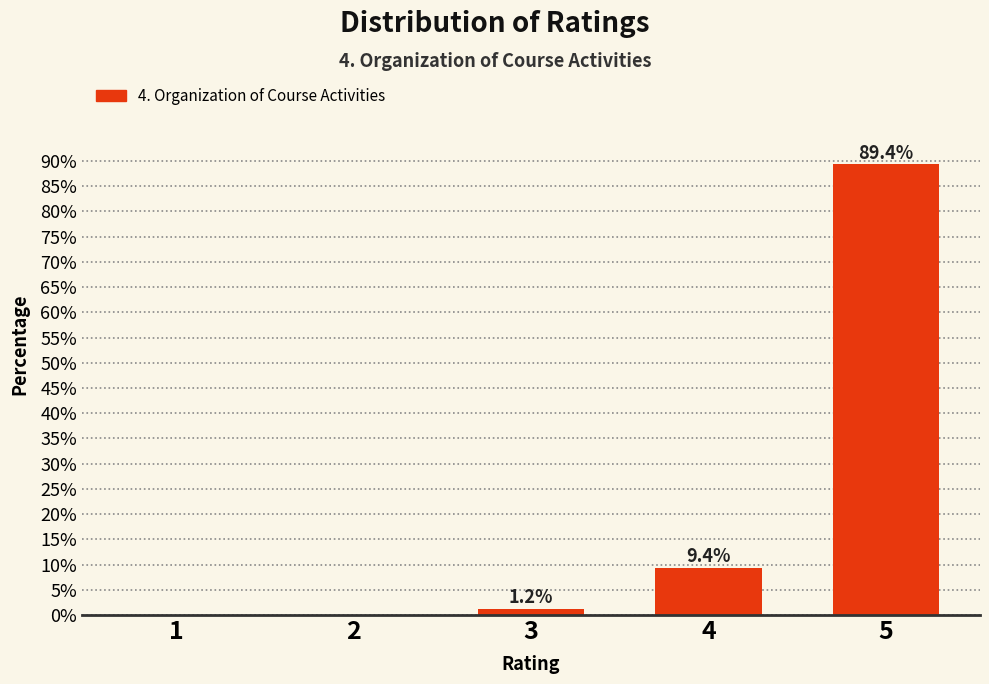

At which label does the data first exceed 1?

3